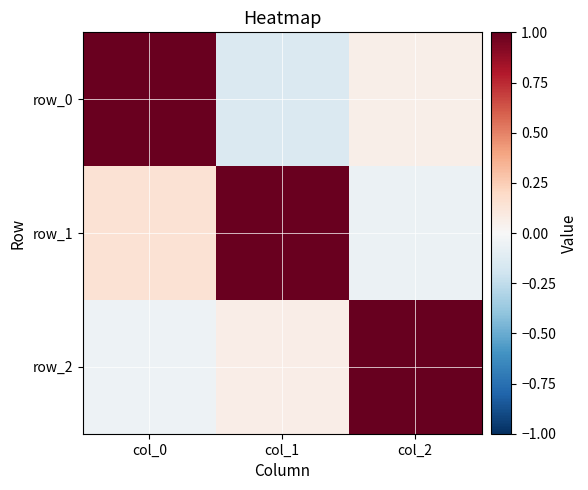

Rank the categories by row_2 value from highest to lowest.

col_2, col_1, col_0